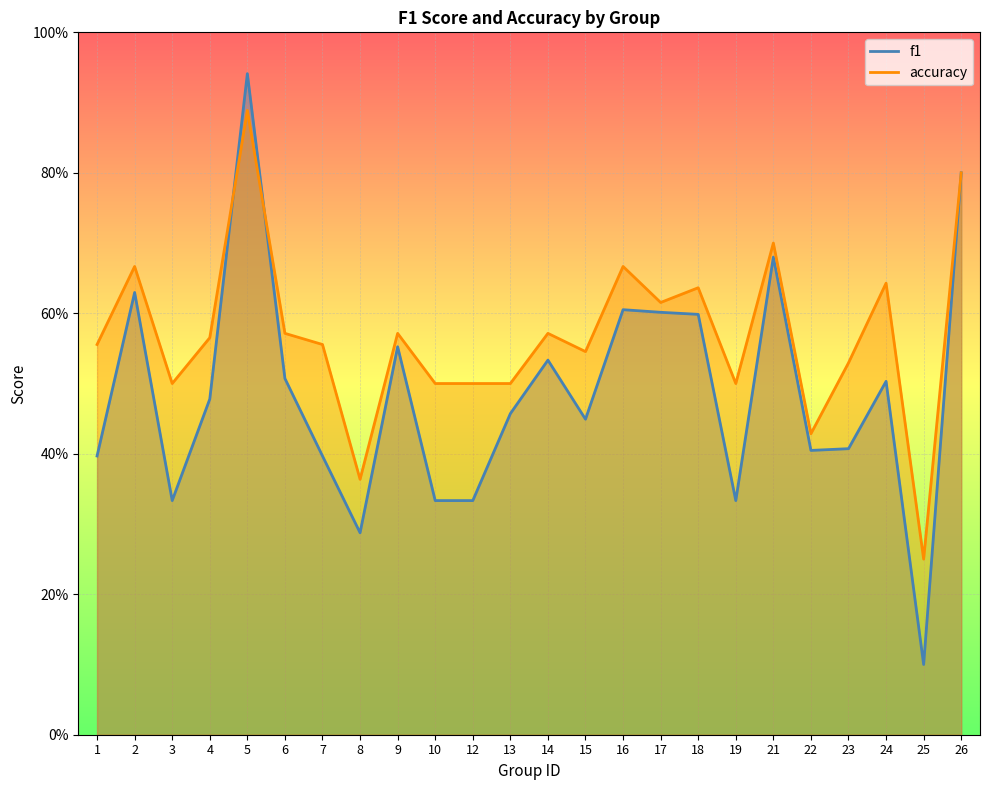

What is the difference between the maximum and minimum values in the accuracy series?

0.6